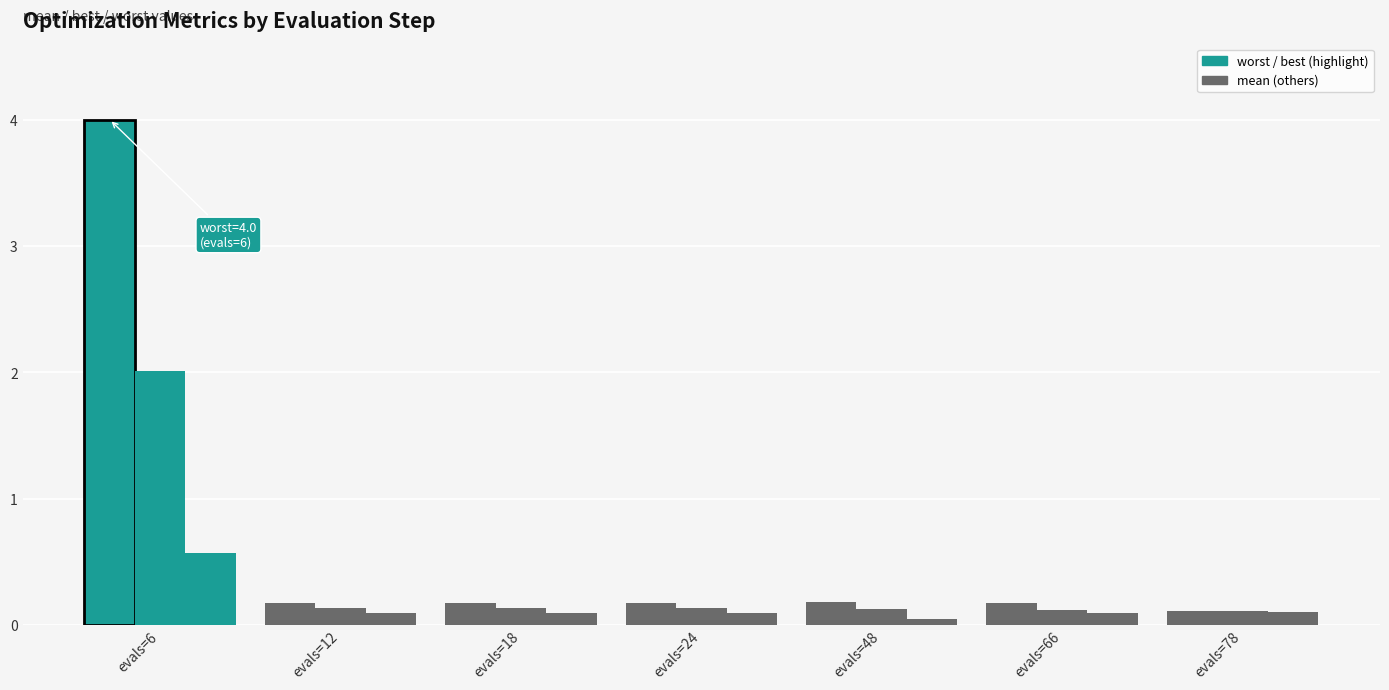

Reading left to right, list all the values displayed in this chart.

worst: evals=6=4.0	evals=12=0.2	evals=18=0.2	evals=24=0.2	evals=48=0.2	evals=66=0.2	evals=78=0.1
mean: evals=6=2.0	evals=12=0.1	evals=18=0.1	evals=24=0.1	evals=48=0.1	evals=66=0.1	evals=78=0.1
best: evals=6=0.6	evals=12=0.1	evals=18=0.1	evals=24=0.1	evals=48=0.0	evals=66=0.1	evals=78=0.1